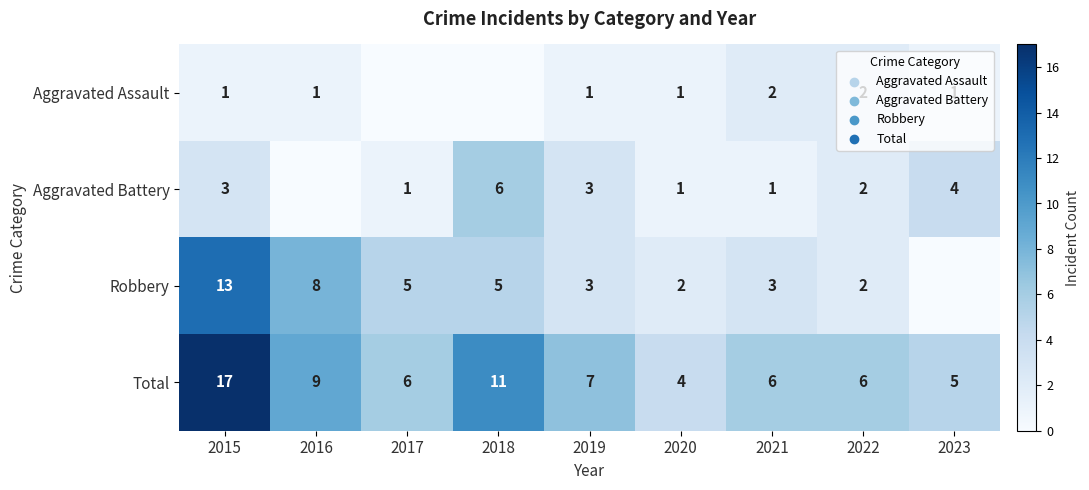

True or false: Robbery has a value of 2 at 2022.

True